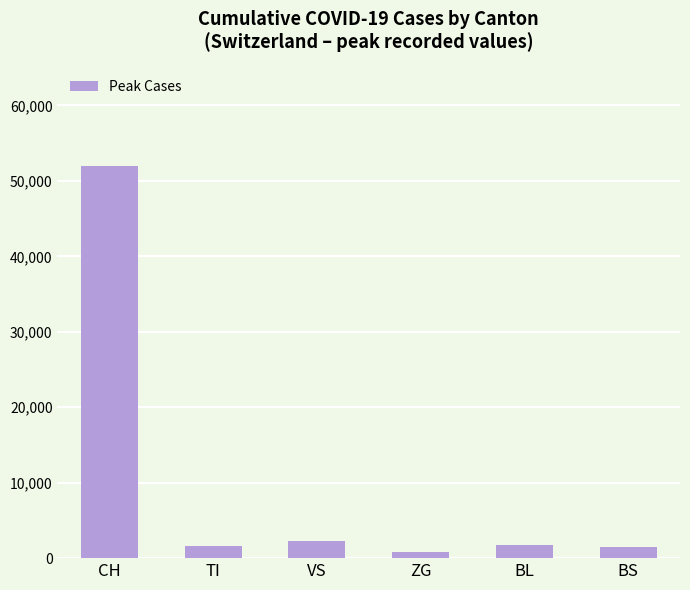

What is the value of the 1st bar from the left?

52011